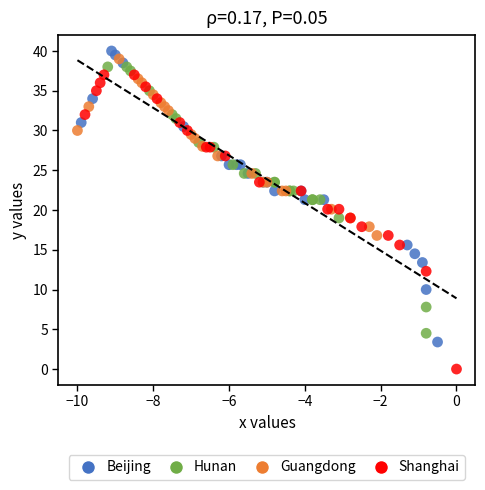

Which series reaches the maximum Y coordinate?

Beijing